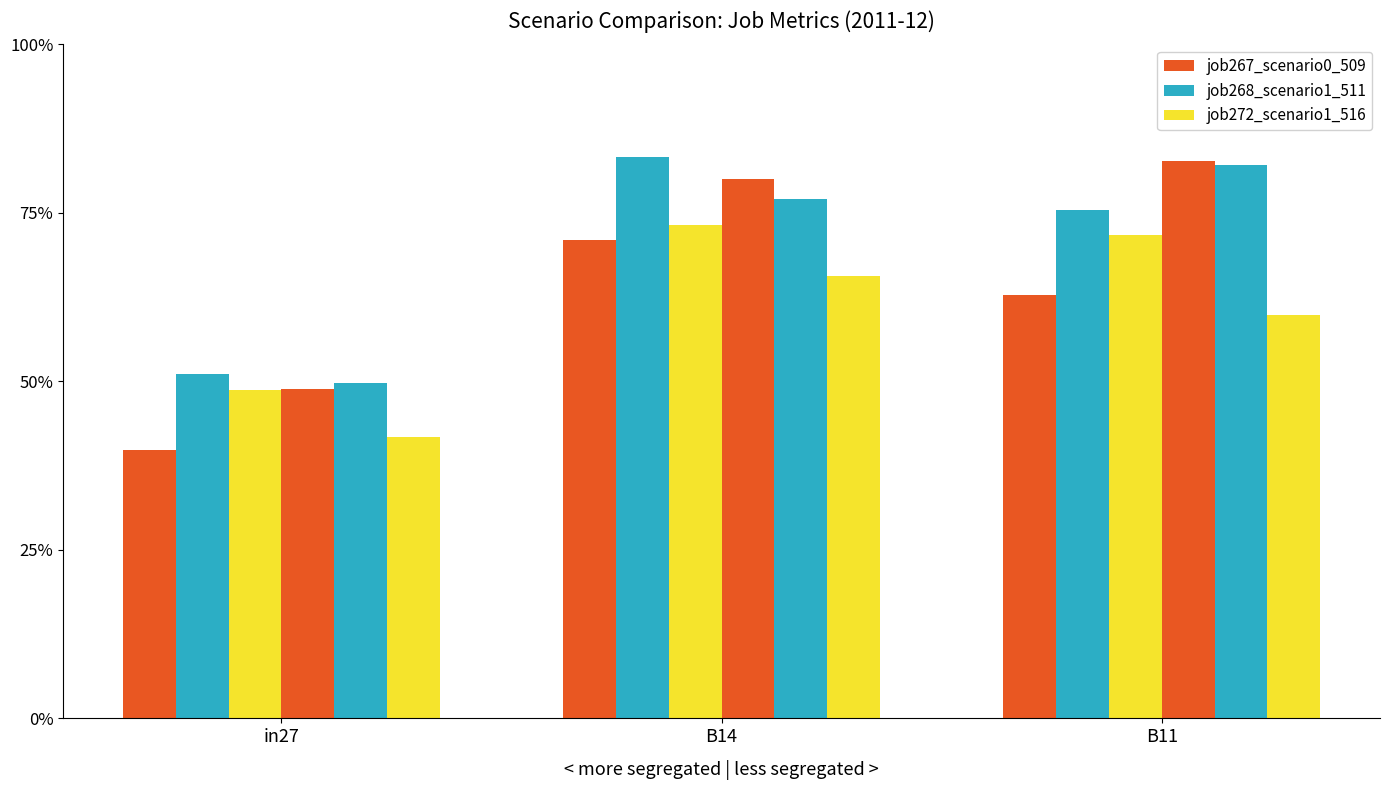

Reading right to left, list all the values displayed in this chart.

job267_scenario0_509: B11=0.6	B14=0.7	in27=0.4
job268_scenario1_511: B11=0.8	B14=0.8	in27=0.5
job272_scenario1_516: B11=0.7	B14=0.7	in27=0.5
job273_scenario1_518: B11=0.8	B14=0.8	in27=0.5
job274_scenario4_519: B11=0.8	B14=0.8	in27=0.5
job275_scenario0_520: B11=0.6	B14=0.7	in27=0.4